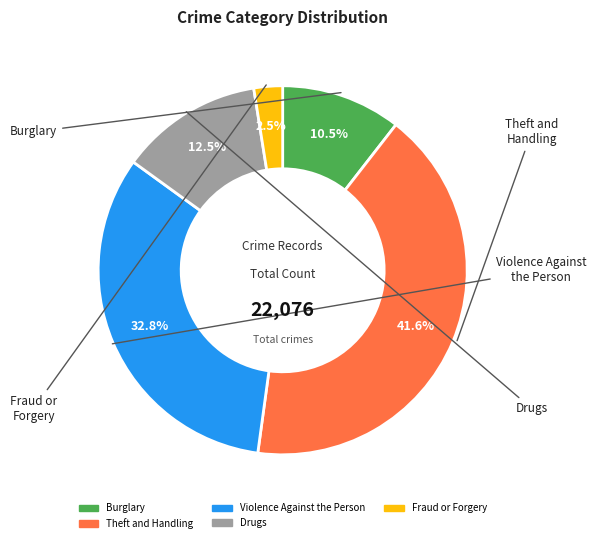

Does Fraud or Forgery account for over 50% of the chart?

No